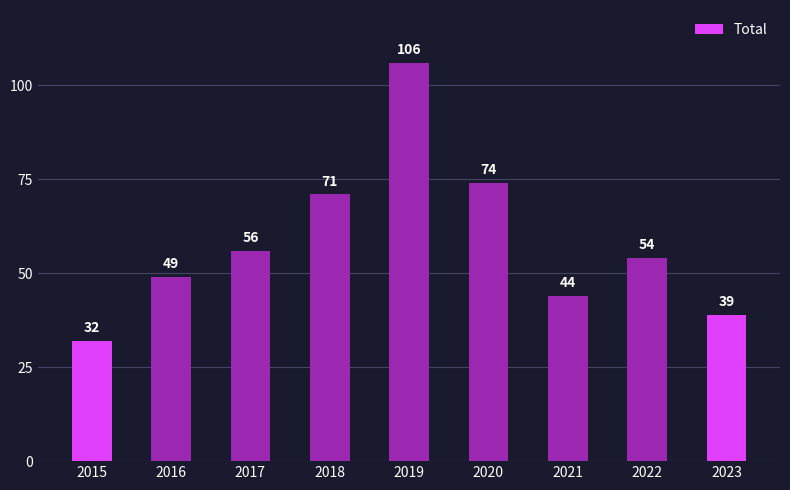

What is the change in value from 2018 to 2022?

-17